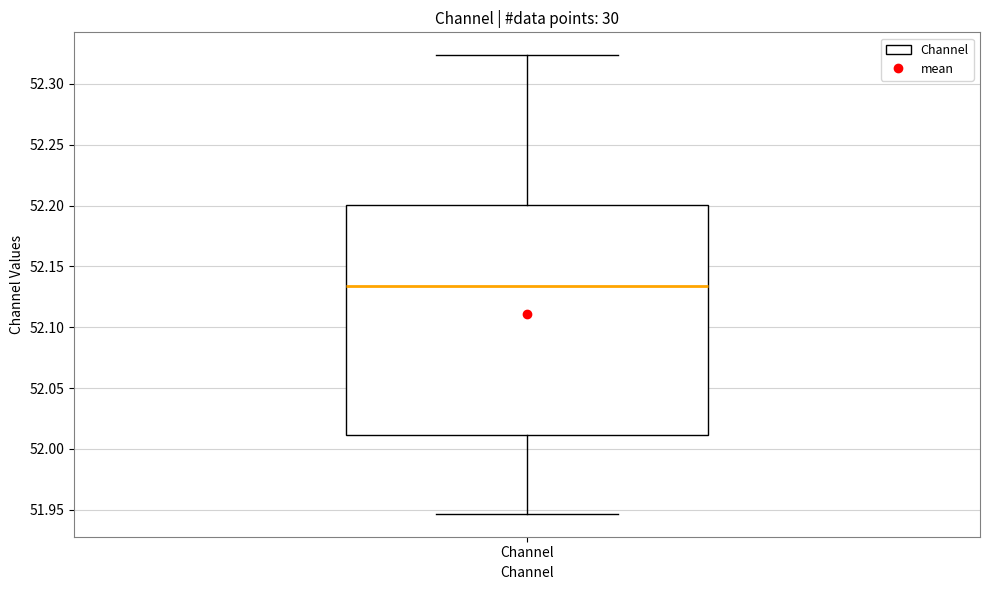

Where is the lower edge of the box for Channel on the y-axis? The values are not printed on the chart, so give them approximately, as read against the axis.

52.010